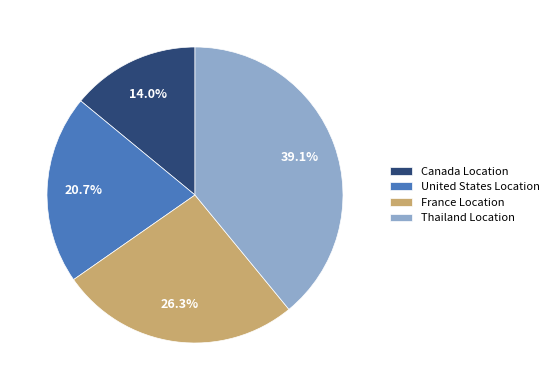

Count the number of slices in the pie.

4